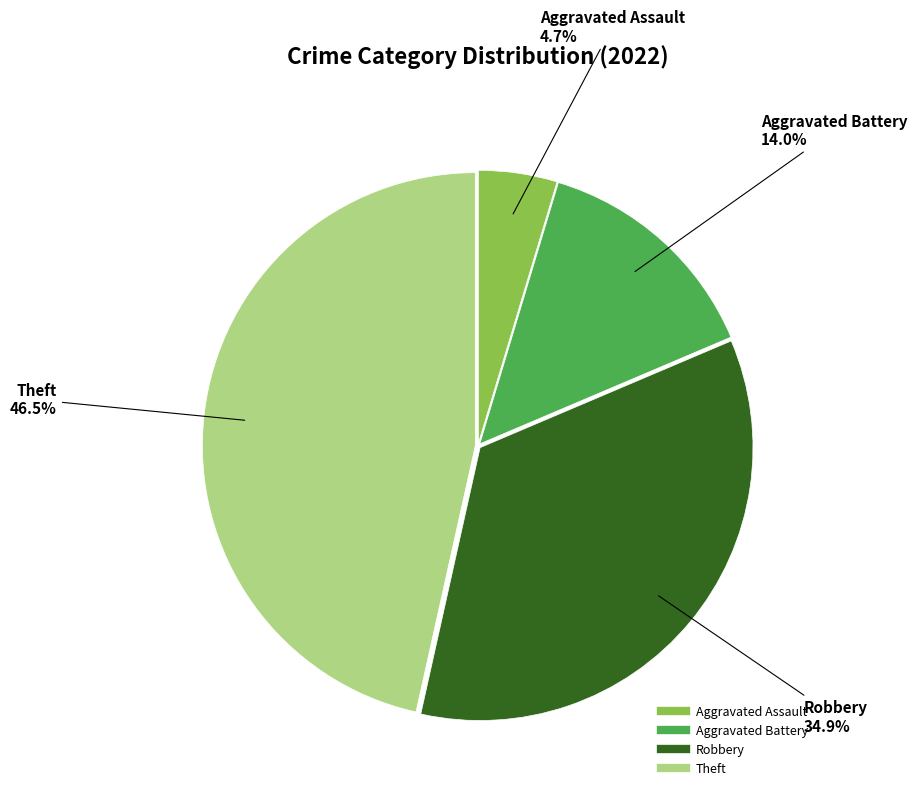

Is there any slice that represents more than half of the pie?

No